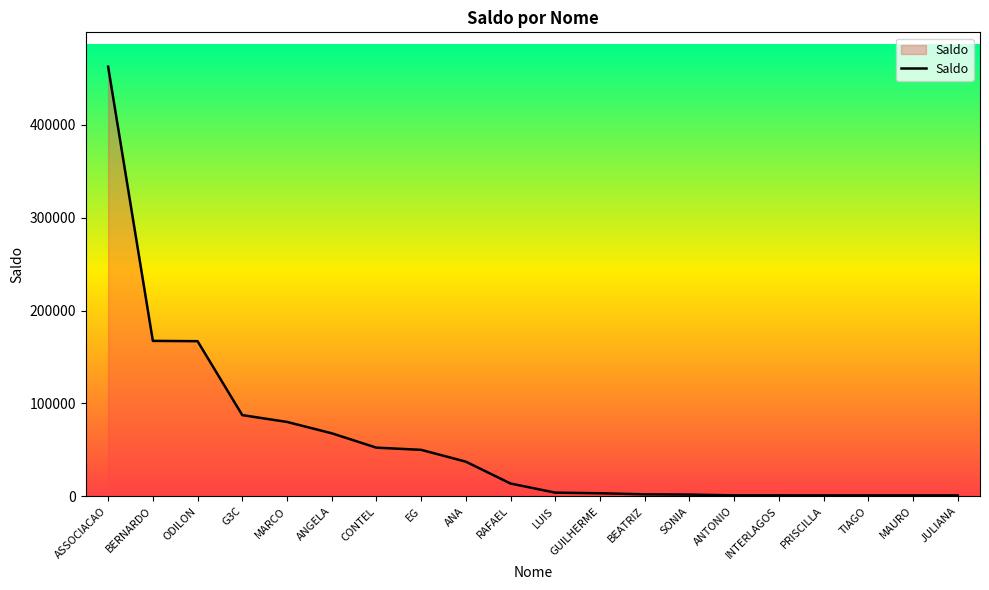

What is the approximate value at ODILON?

167000.0